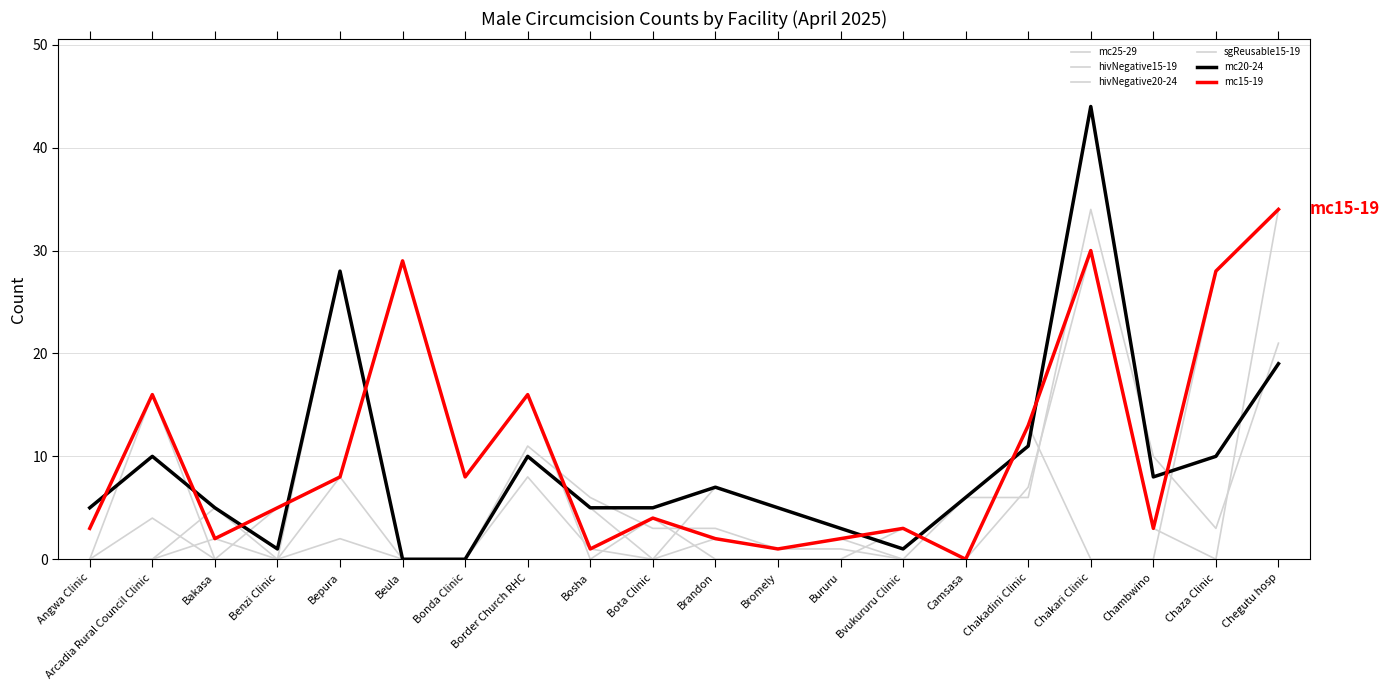

How many lines are shown in the chart?

6